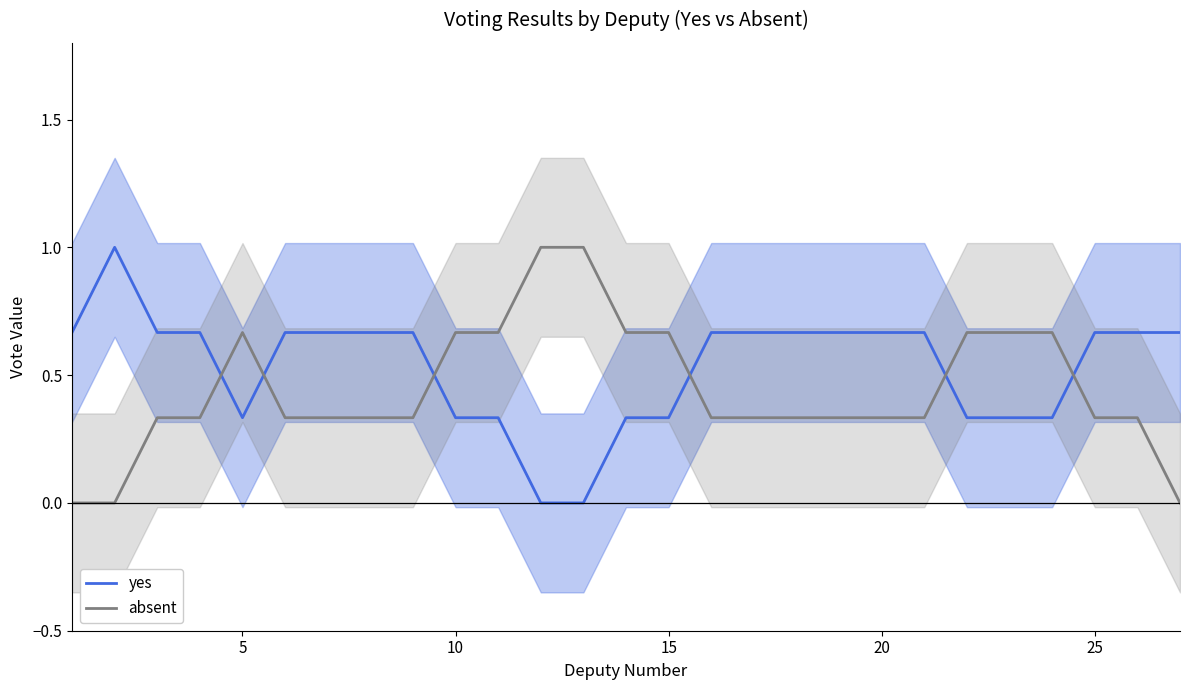

What is the maximum value shown in the chart?

1.0